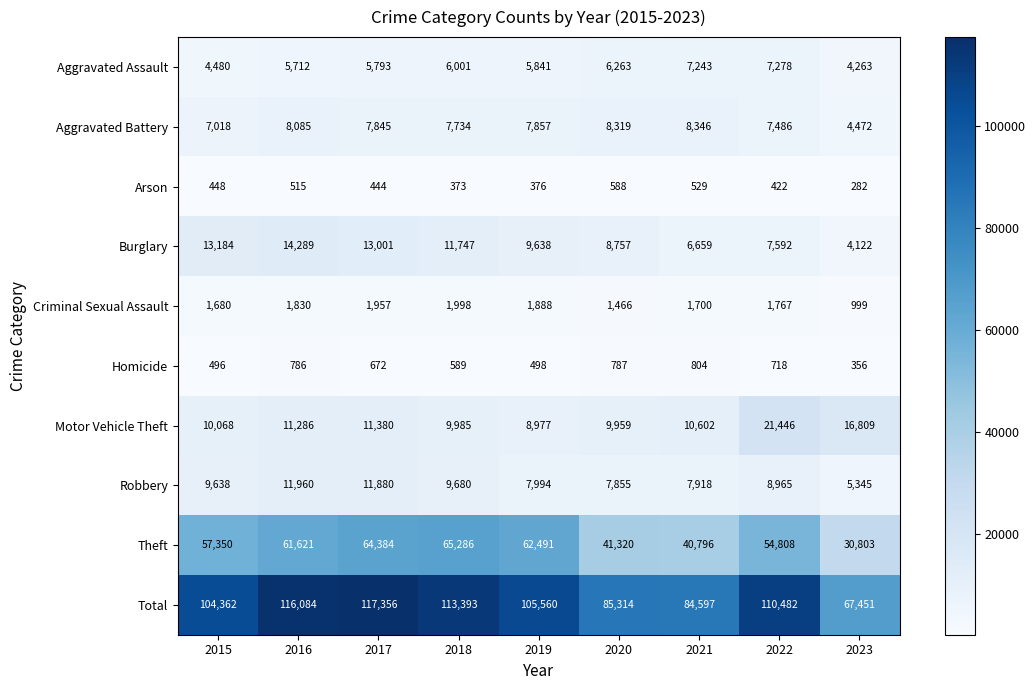

What is the total value across all series at 2017?

234712